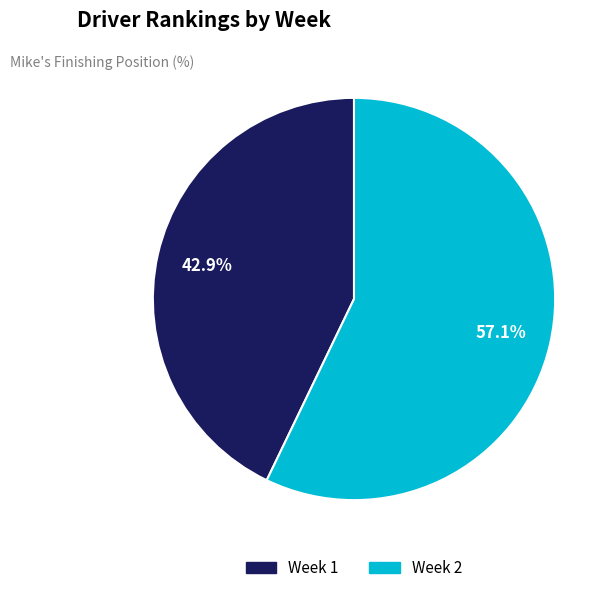

Which slice is the smallest?

Week 1